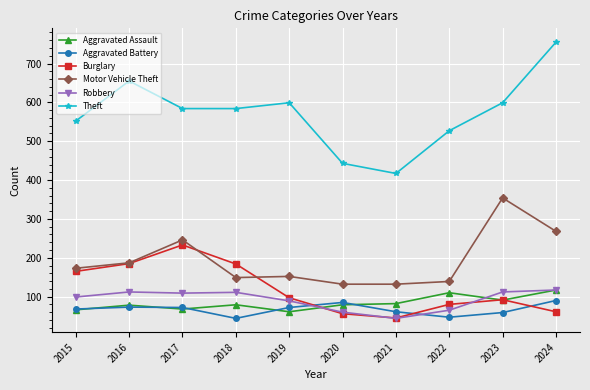

Which series has the largest total across all categories?

Theft